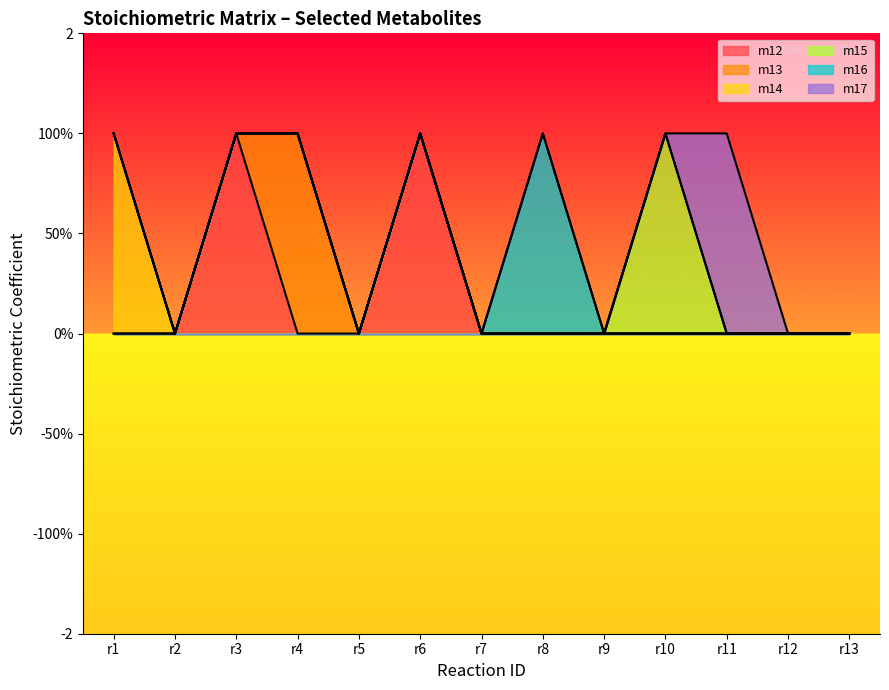

What is the total value across all series at r3?

1